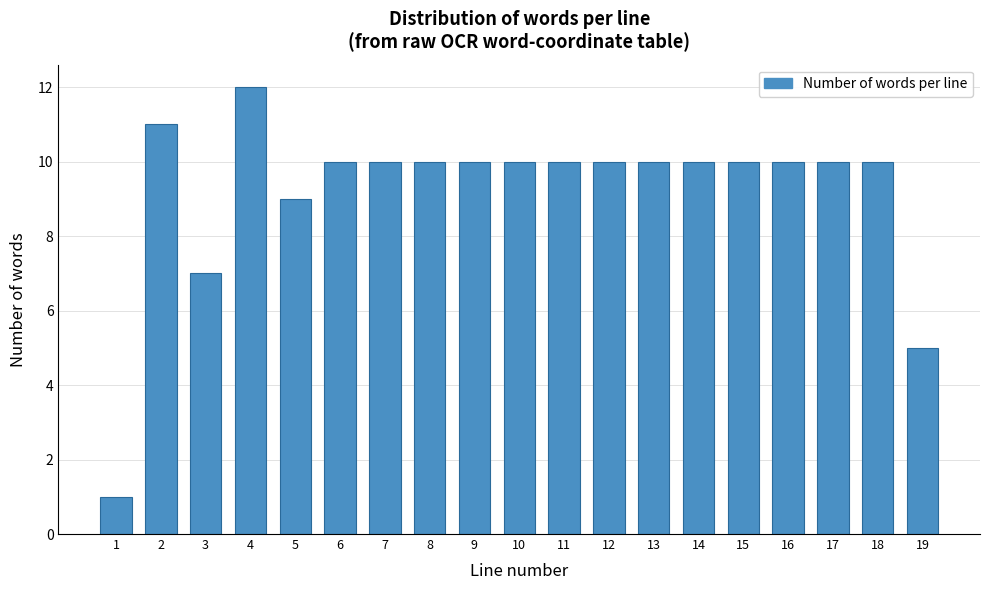

Reading left to right, list all the values displayed in this chart.

1=1	2=11	3=7	4=12	5=9	6=10	7=10	8=10	9=10	10=10	11=10	12=10	13=10	14=10	15=10	16=10	17=10	18=10	19=5